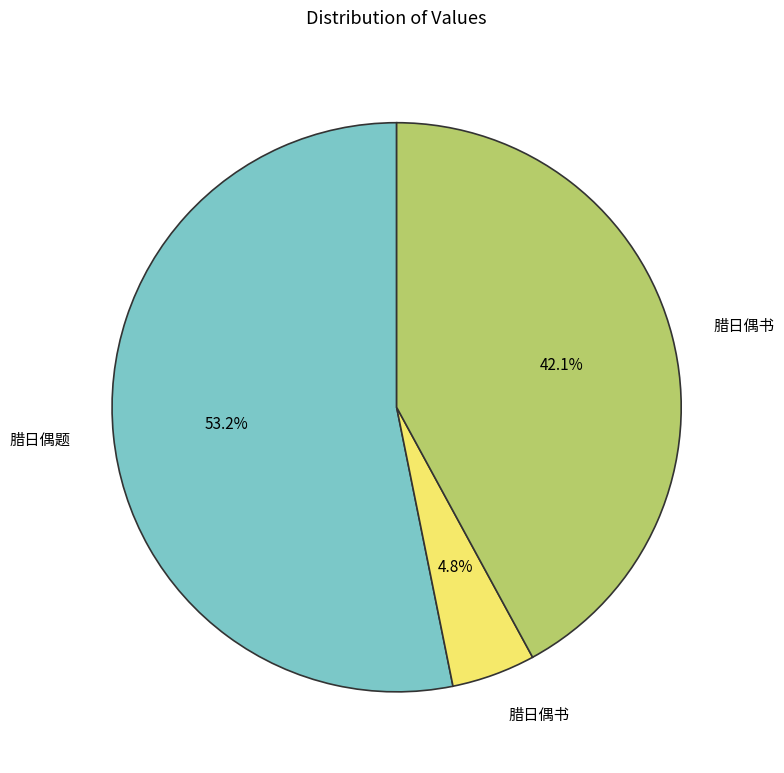

Is there a majority slice in this chart?

Yes